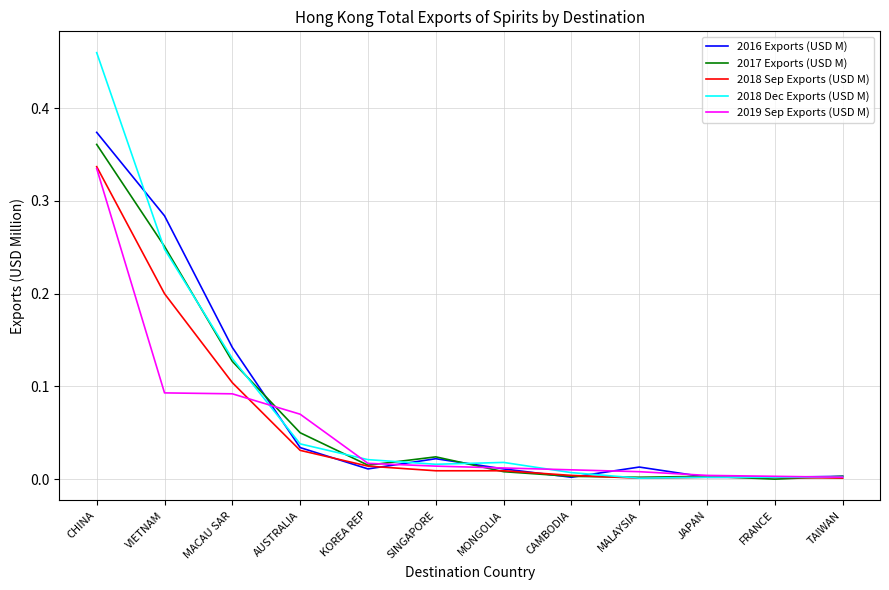

The value of 2017 Exports (USD M) at MONGOLIA is 0.0. True or false?

True